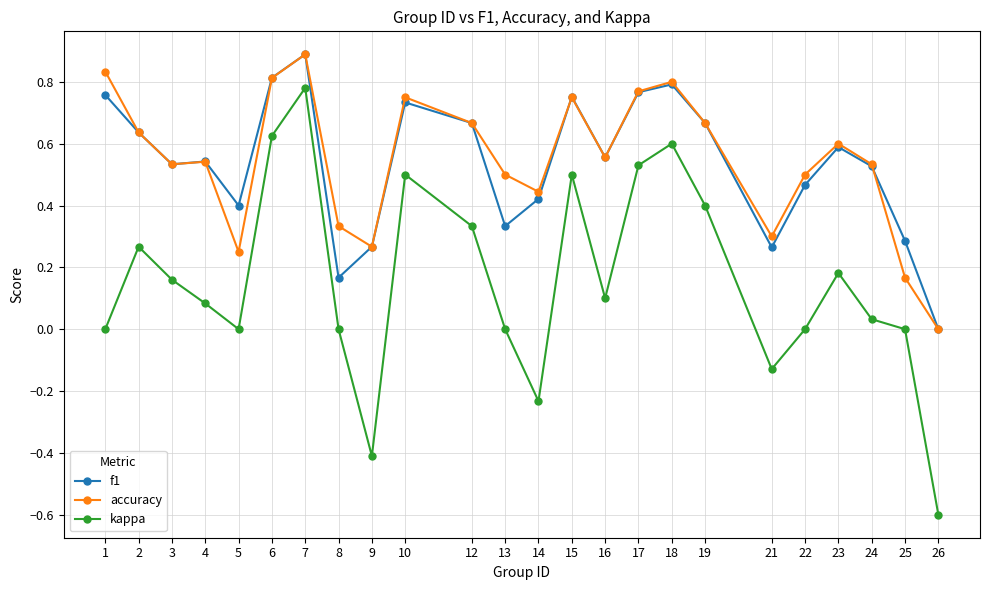

At which label is accuracy closest to 0?

26